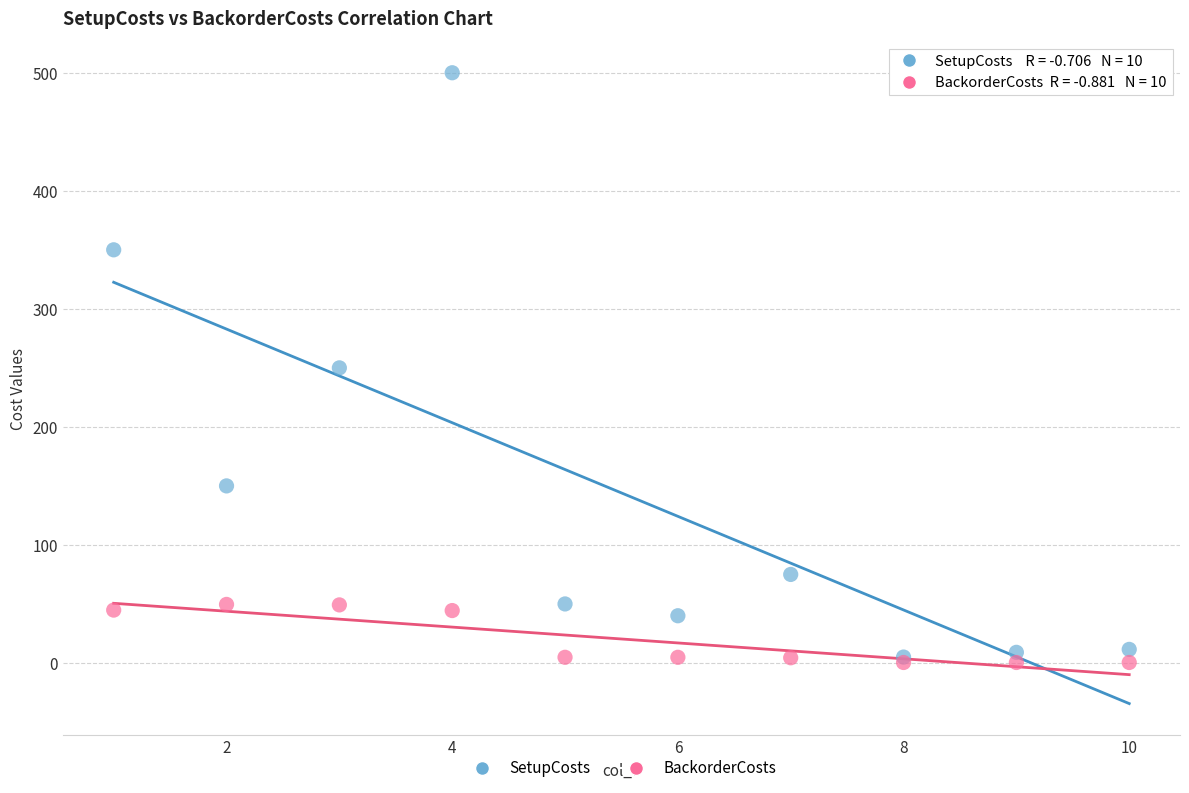

What are all the series names shown in the legend?

SetupCosts, BackorderCosts